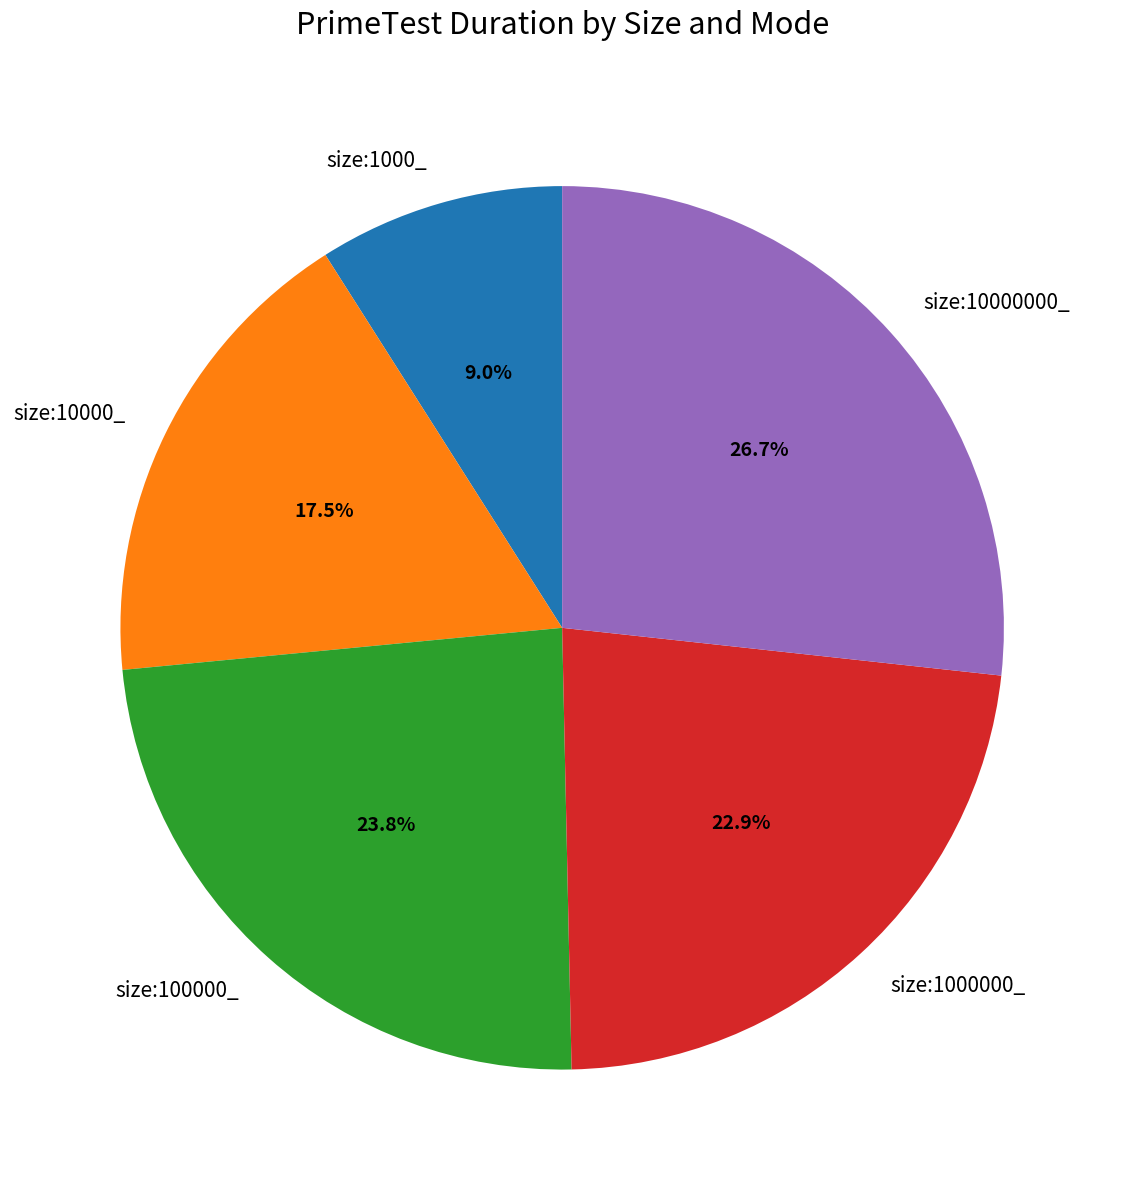

Rank the categories by value from highest to lowest.

size:10000000_, size:100000_, size:1000000_, size:10000_, size:1000_